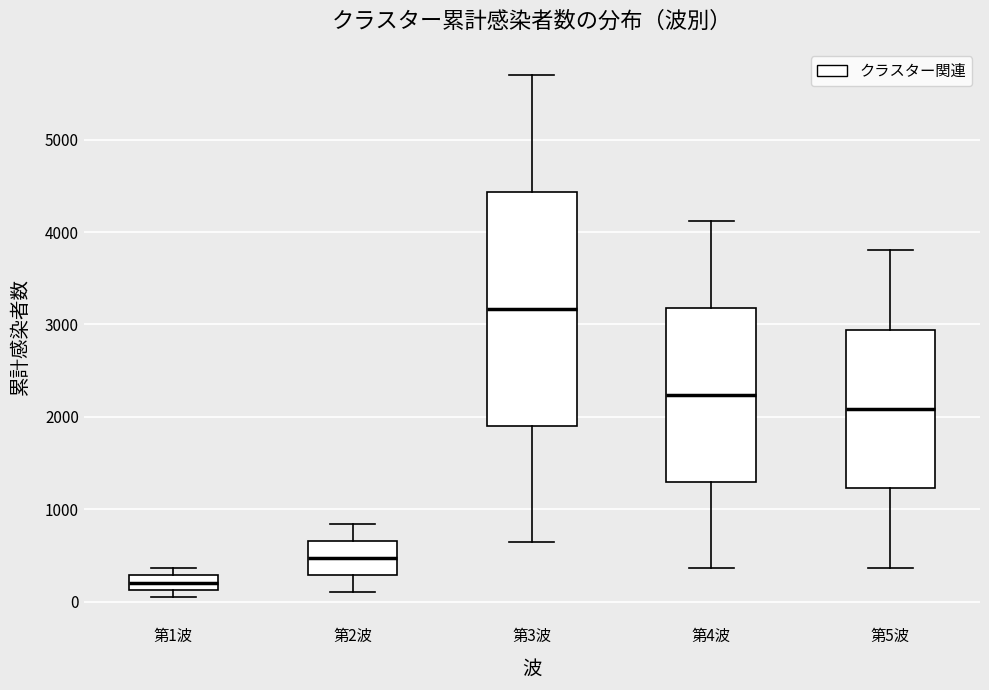

Reading left to right, read every box against the y-axis: the position of its median line, the range the box covers, and the ends of its whiskers. The values are not printed on the chart, so give them approximately, as read against the axis.

第1波: median 200, box 100 to 300, whiskers 0 to 400
第2波: median 500, box 300 to 700, whiskers 100 to 800
第3波: median 3200, box 1900 to 4400, whiskers 600 to 5700
第4波: median 2200, box 1300 to 3200, whiskers 400 to 4100
第5波: median 2100, box 1200 to 2900, whiskers 400 to 3800